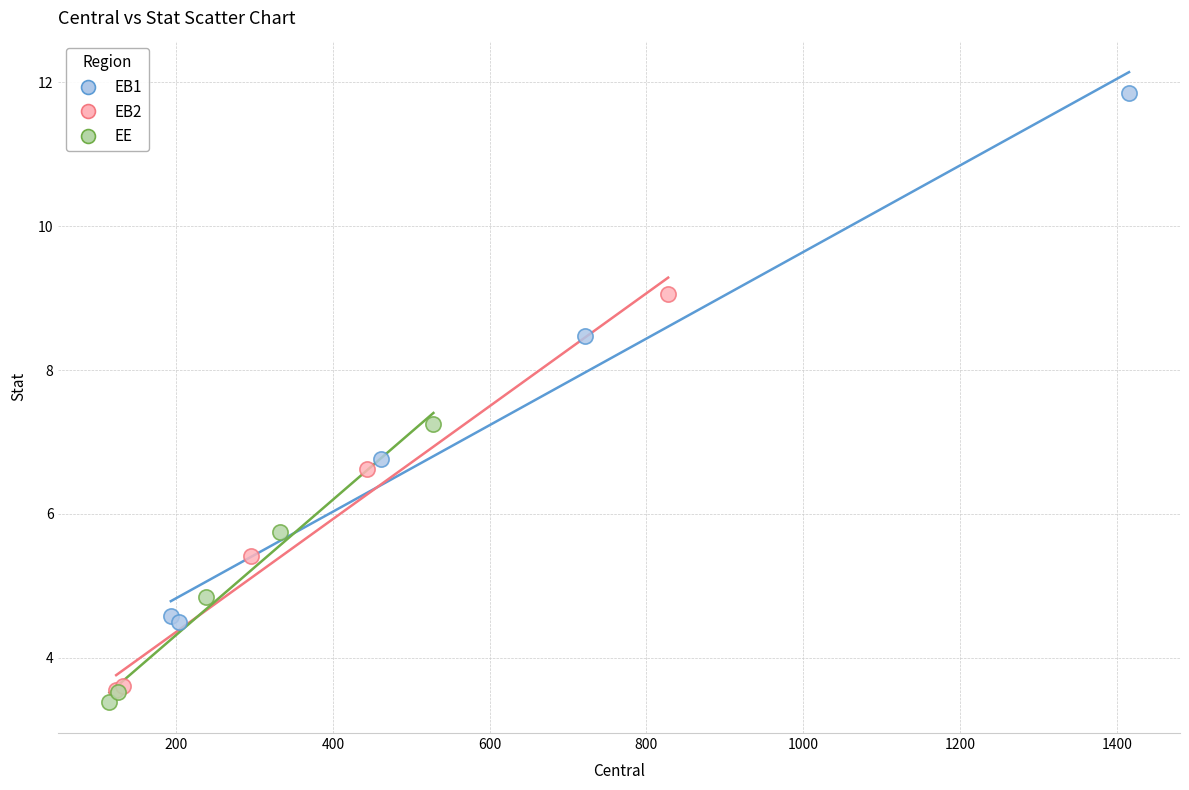

Which series has the widest spread of Y values?

EB1